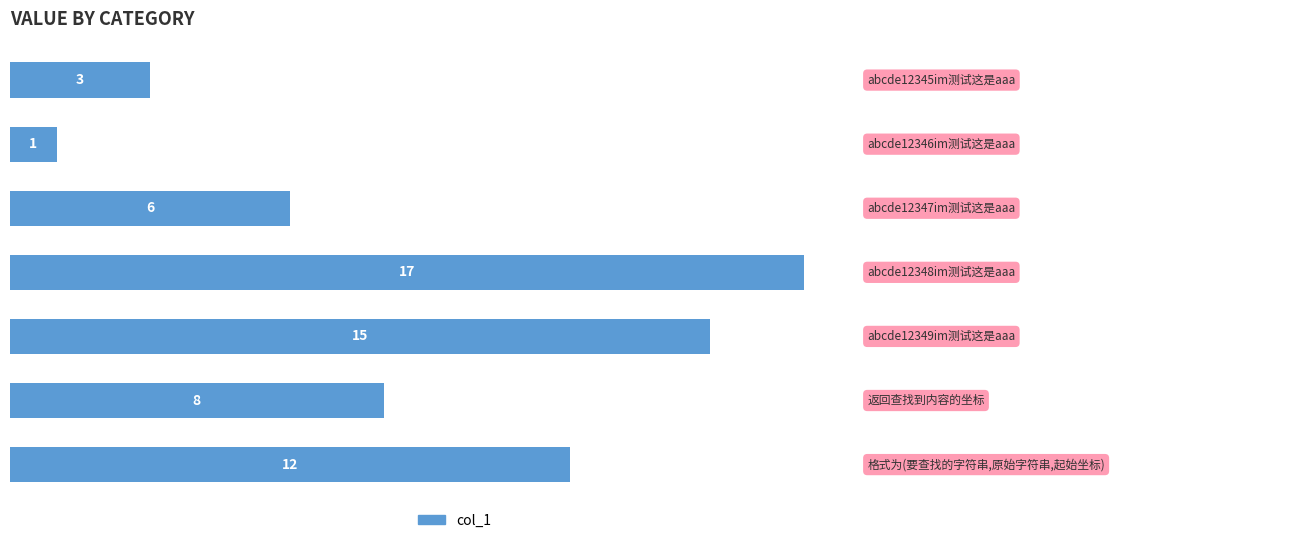

Reading top to bottom, extract all data points from this chart.

3	1	6	17	15	8	12